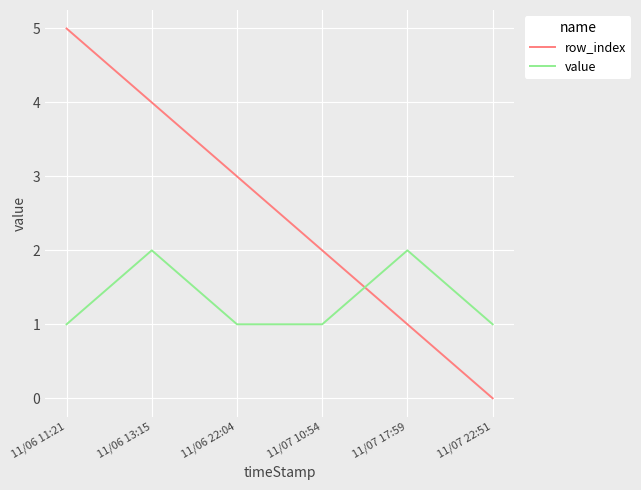

Between 11/06 22:04 and 11/07 22:51, which series saw the biggest shift?

row_index